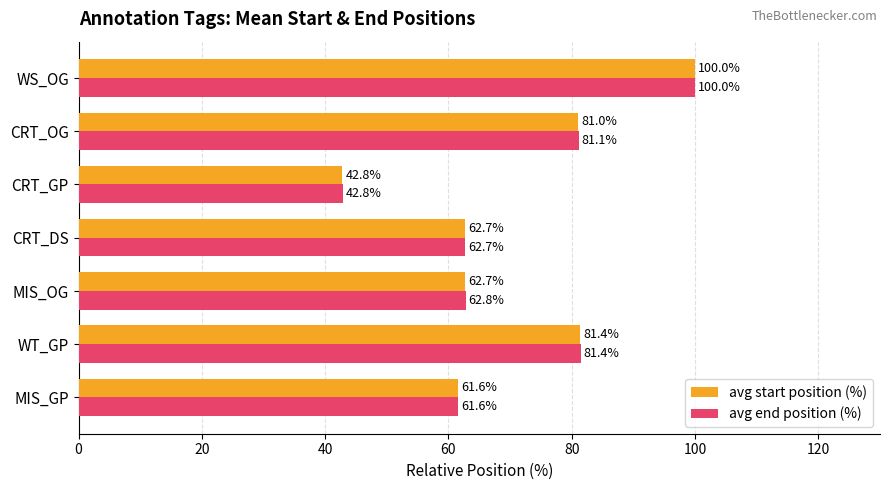

What is the sum of the avg start position (%) values at CRT_DS and CRT_GP?

105.5